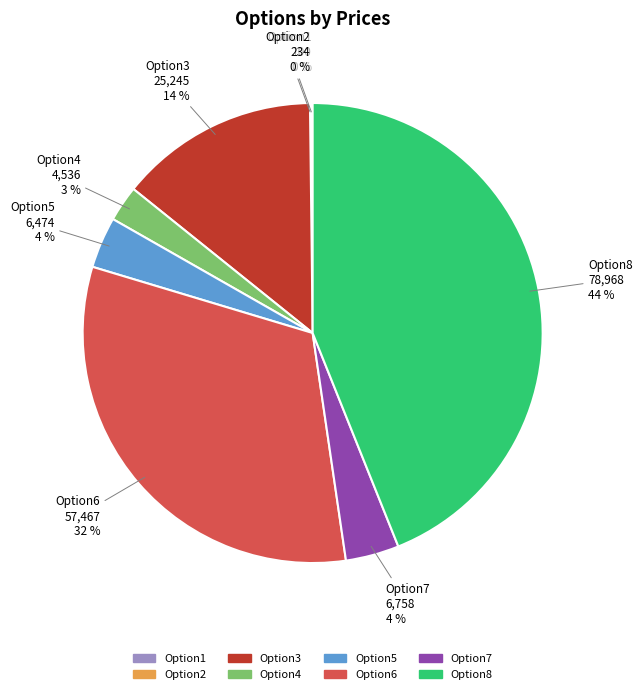

To the nearest percent, what is the difference between the largest and smallest slice percentages?

44%